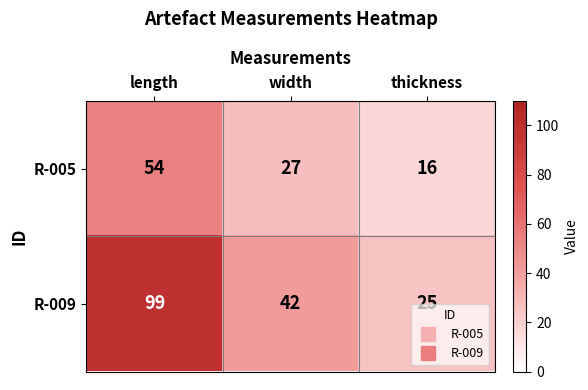

Rank the series by their average value, from highest to lowest.

R-009, R-005